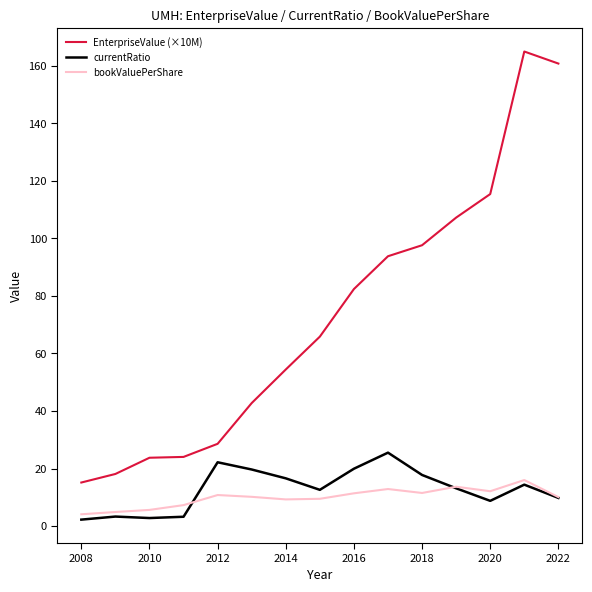

True or false: EnterpriseValue (×10M) and currentRatio cross at least once.

False